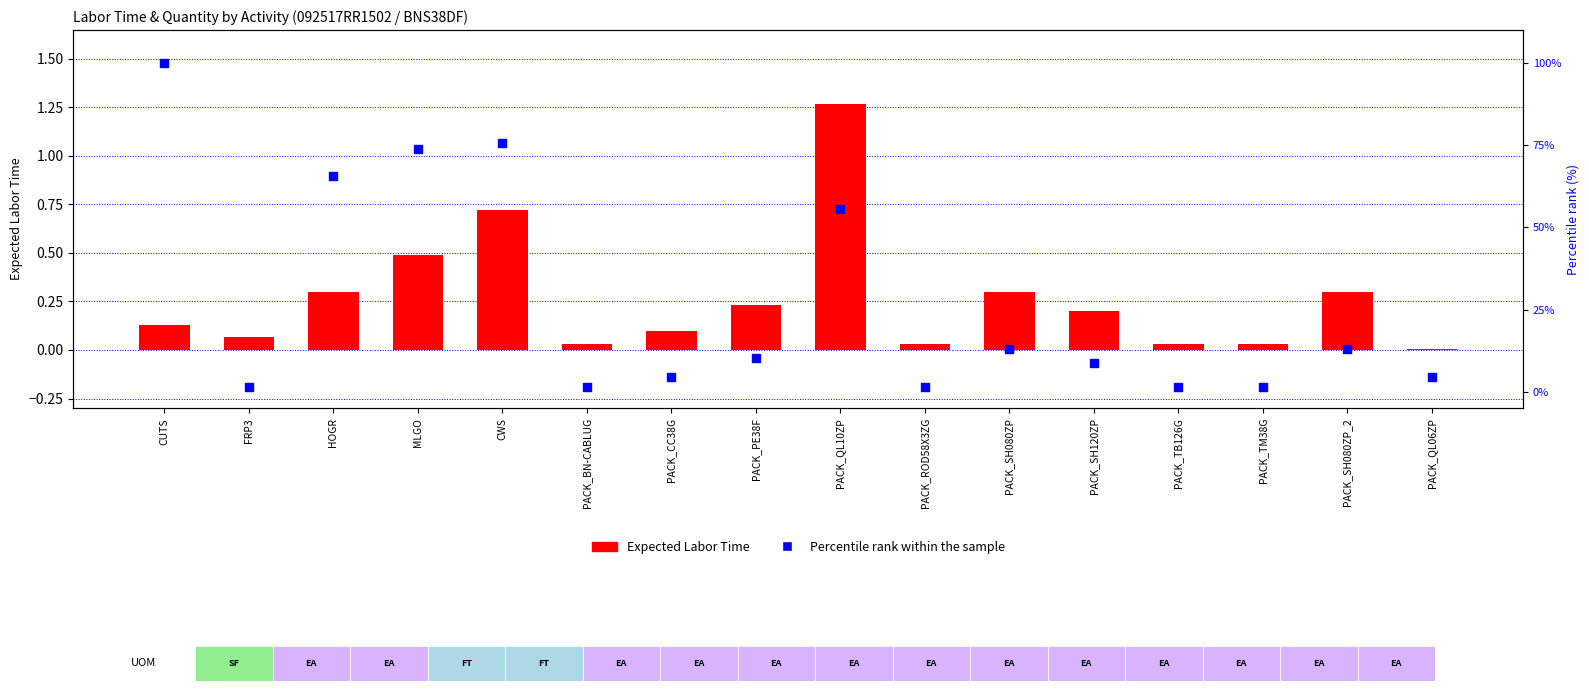

Which series contains the lowest Y value?

Expected Labor Time